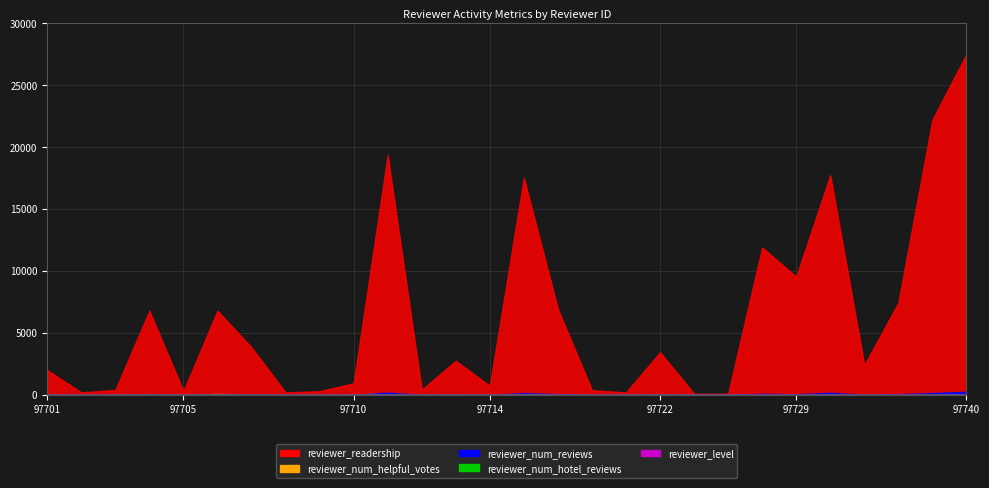

Rank the series at 97739 from lowest to highest value.

reviewer_level, reviewer_num_hotel_reviews, reviewer_num_helpful_votes, reviewer_num_reviews, reviewer_readership